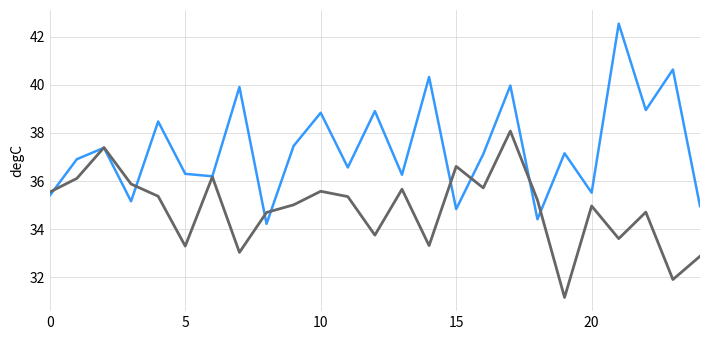

What is the smallest value displayed?

31.2